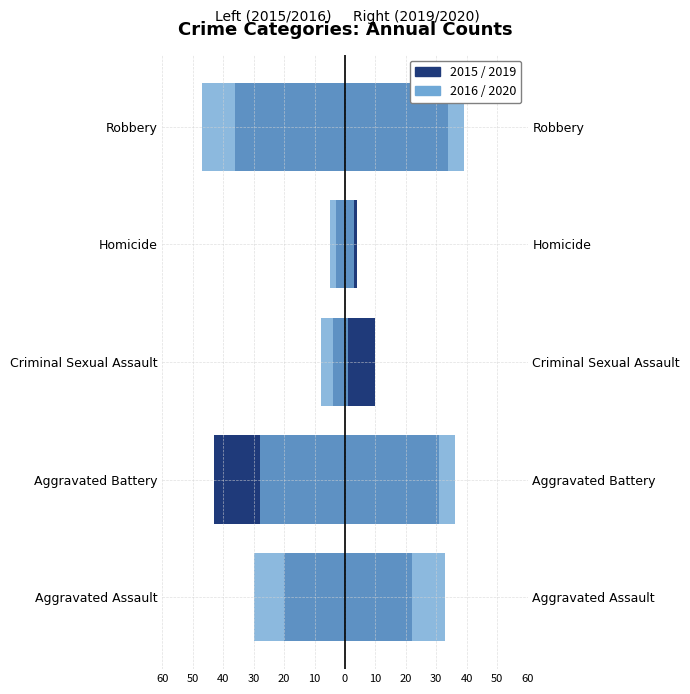

What is the spread (max minus min) of values at Criminal Sexual Assault?

18